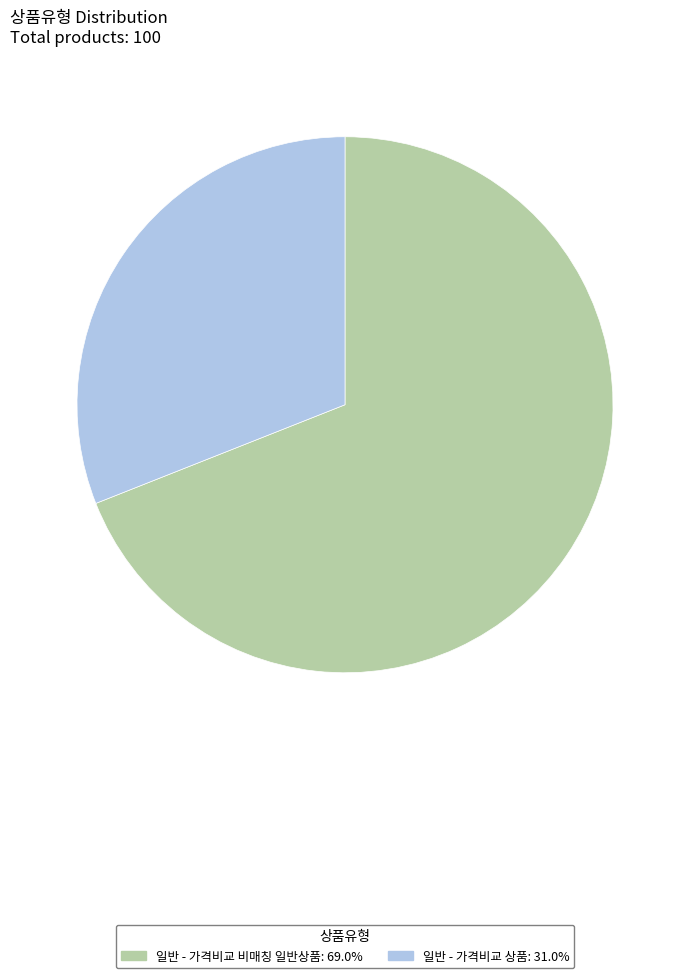

Which category has the biggest portion of the pie?

일반 - 가격비교 비매칭 일반상품